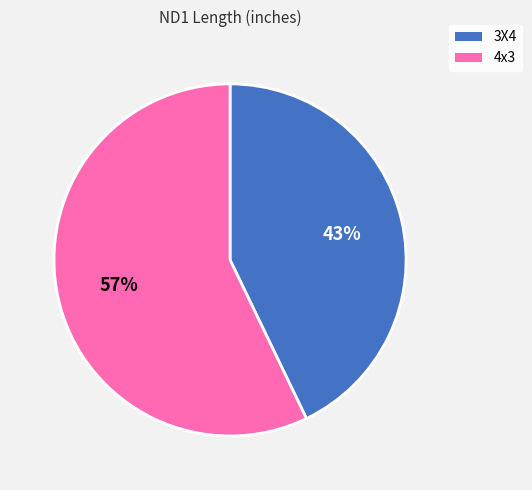

Is there any slice that represents more than half of the pie?

Yes